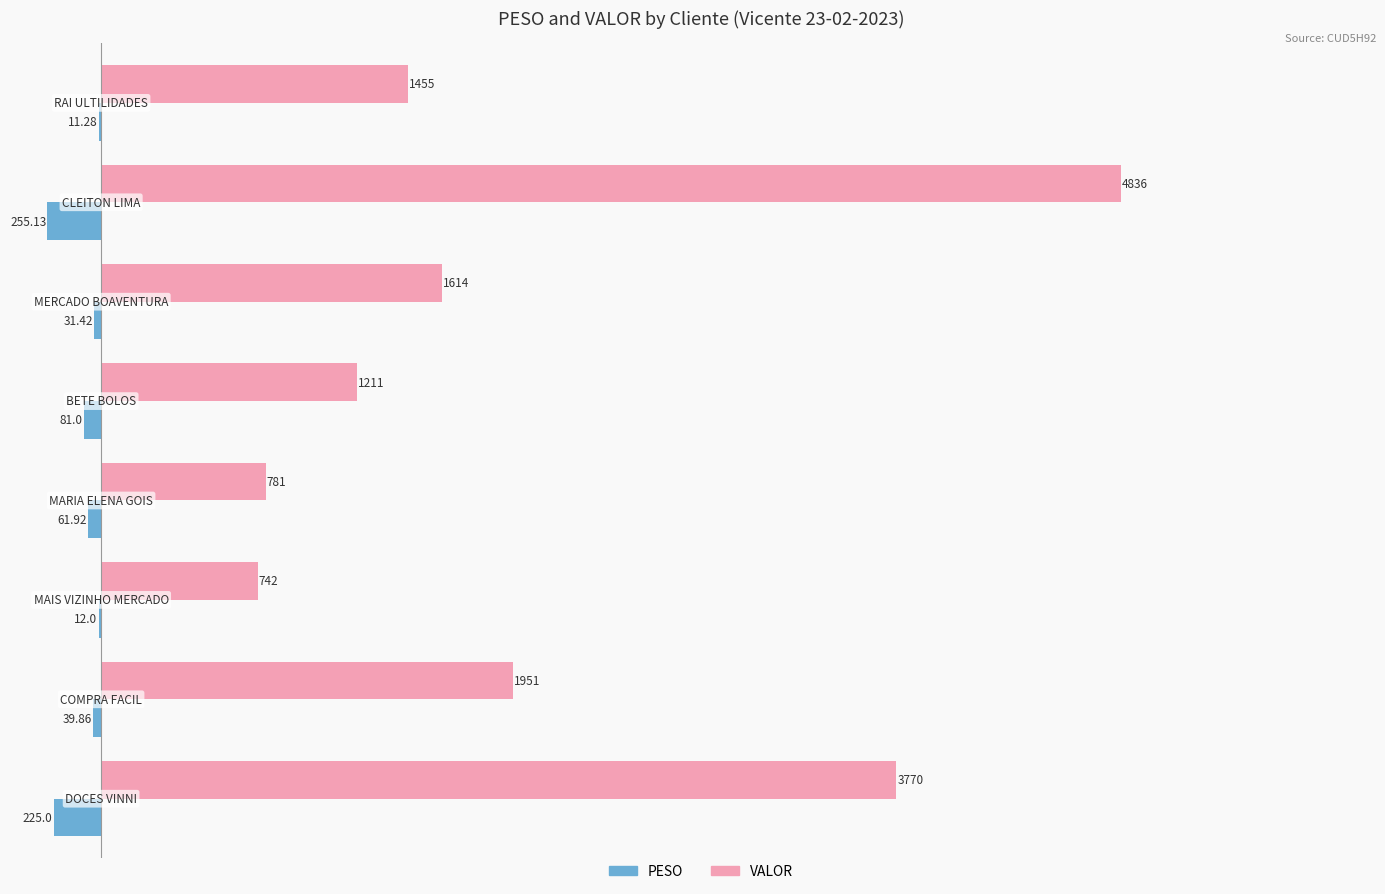

Which series has the largest total across all categories?

VALOR